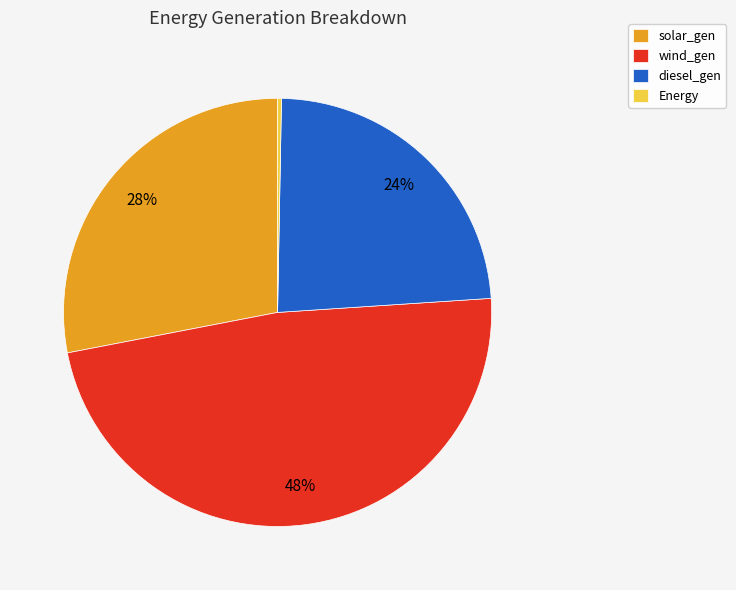

Is the sum of solar_gen and wind_gen greater than half?

Yes